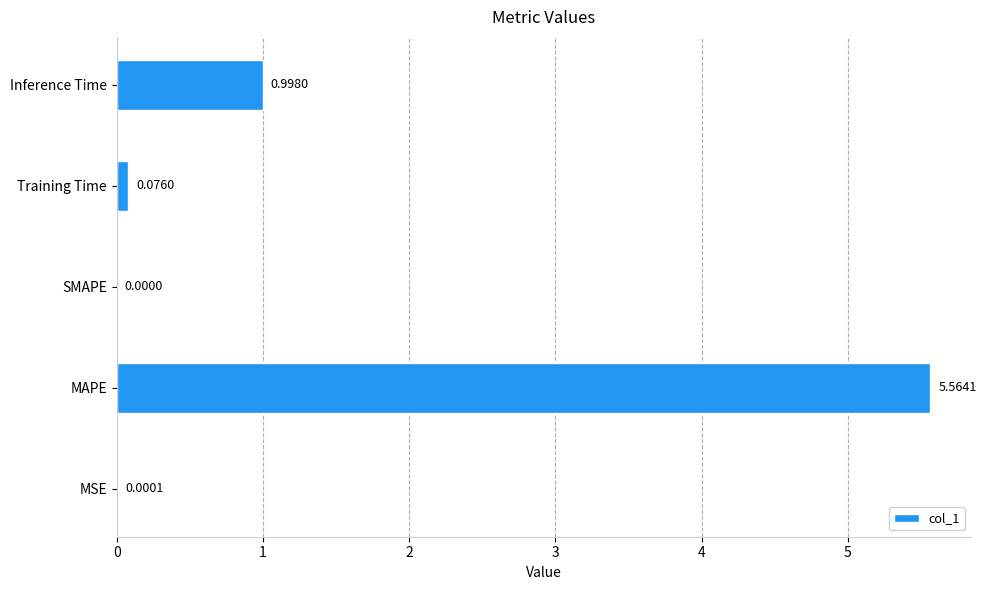

Where is the data nearest to the value 2?

Inference Time